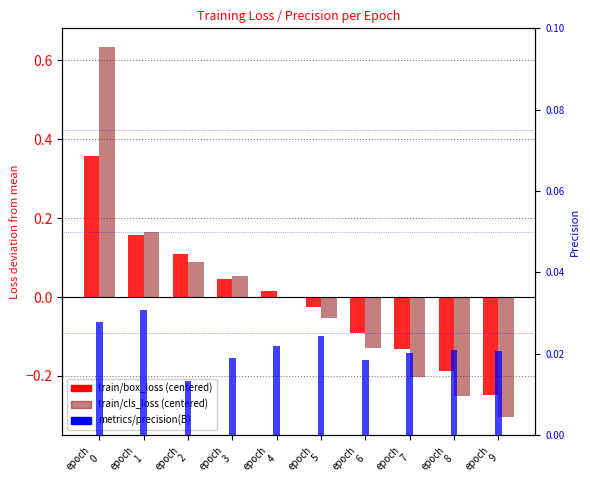

At how many categories does at least one series exceed 0?

10